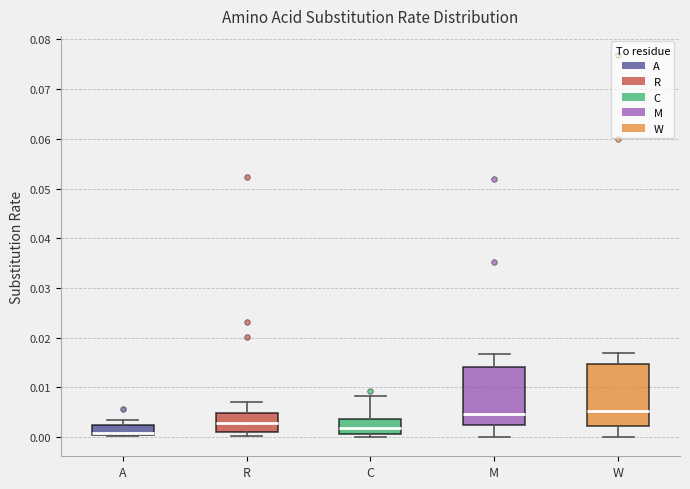

Reading left to right, transcribe this box plot: for each box, give where its median line is, the range the box spans, and where its two whiskers end, as read against the y-axis. The values are not printed on the chart, so give them approximately, as read against the axis.

A: median 0.001, box 0.000 to 0.002, whiskers 0.000 to 0.004
R: median 0.003, box 0.001 to 0.005, whiskers 0.000 to 0.007
C: median 0.002, box 0.001 to 0.004, whiskers 0.000 to 0.008
M: median 0.005, box 0.002 to 0.014, whiskers 0.000 to 0.017
W: median 0.005, box 0.002 to 0.015, whiskers 0.000 to 0.017